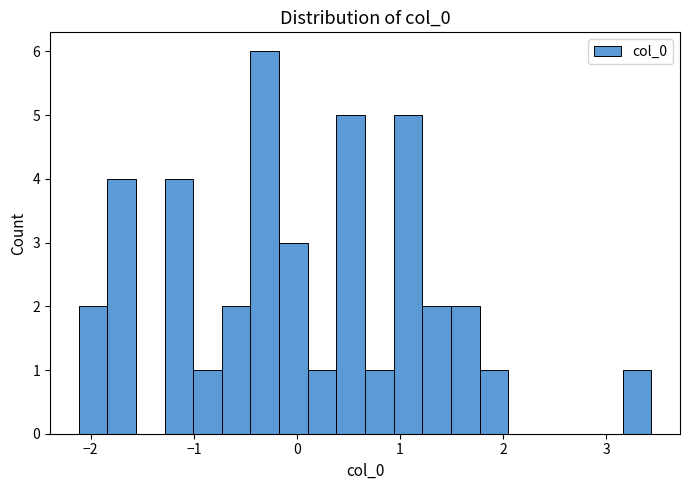

Around what value on the x-axis is the tallest bar? Give the approximate position of its centre, as read against the axis.

-0.3